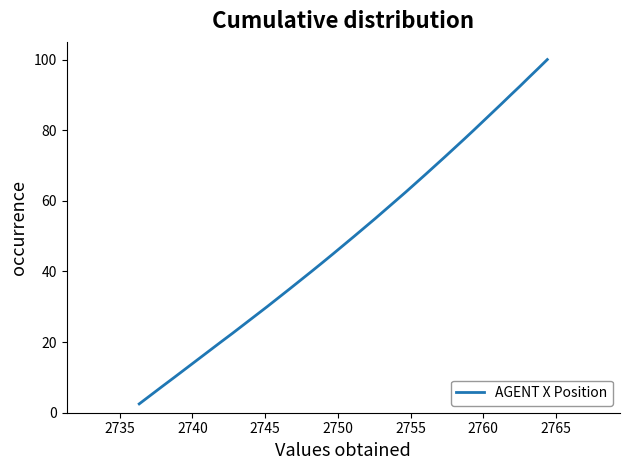

What is the difference between the maximum and minimum values?

97.5